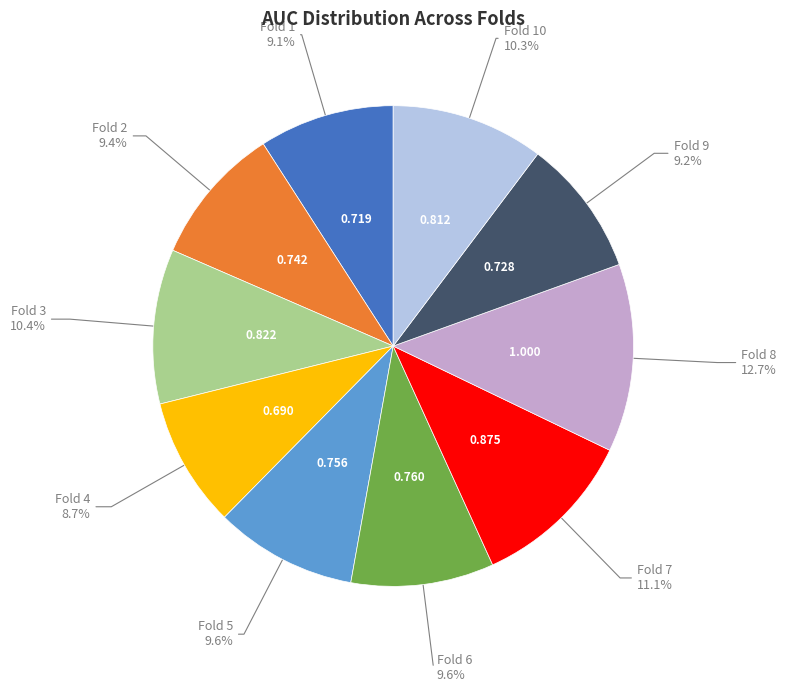

Is there any slice that represents more than half of the pie?

No